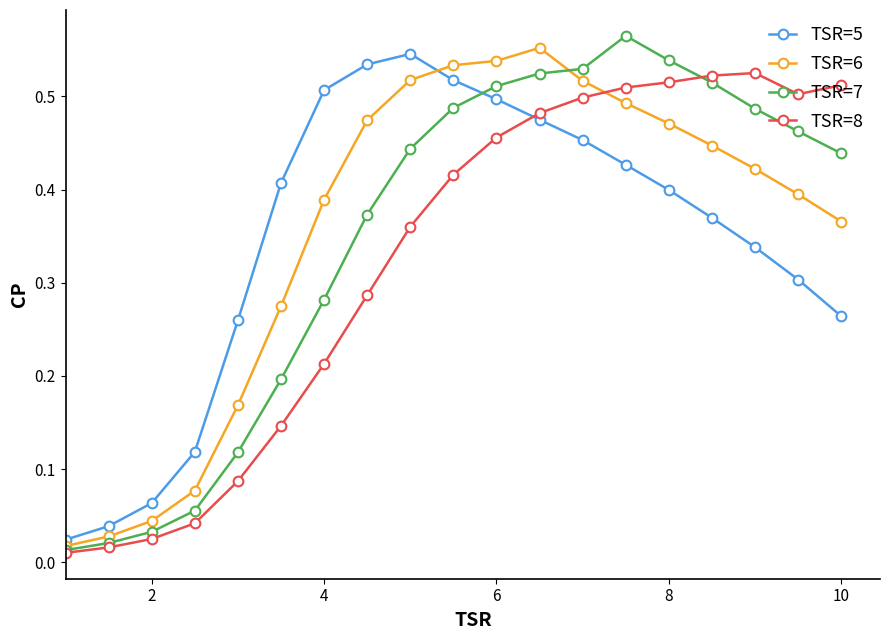

At how many categories does at least one series exceed 0?

19